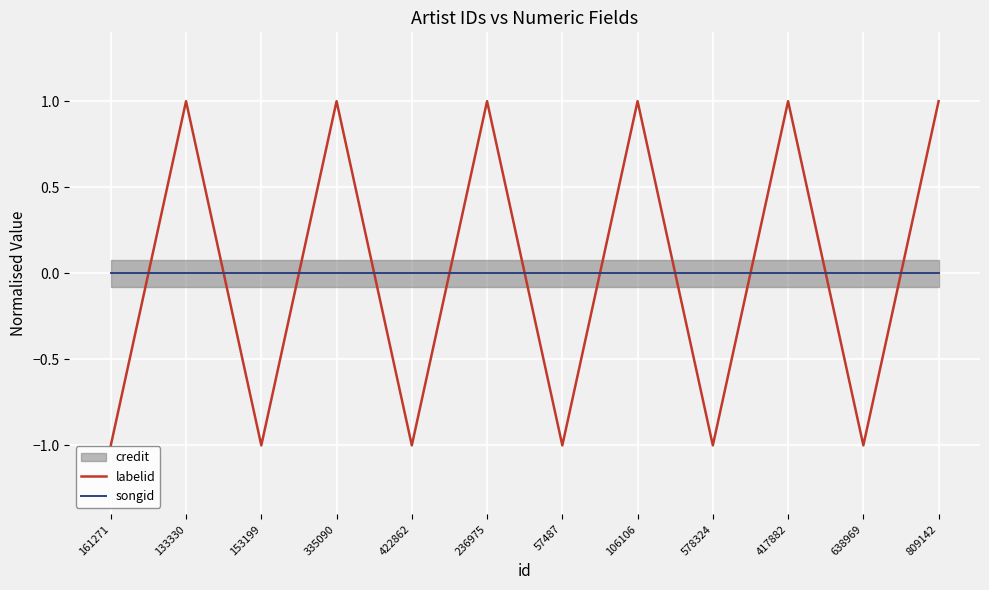

Is the value of labelid at 106106 greater than the value of songid at 422862?

Yes